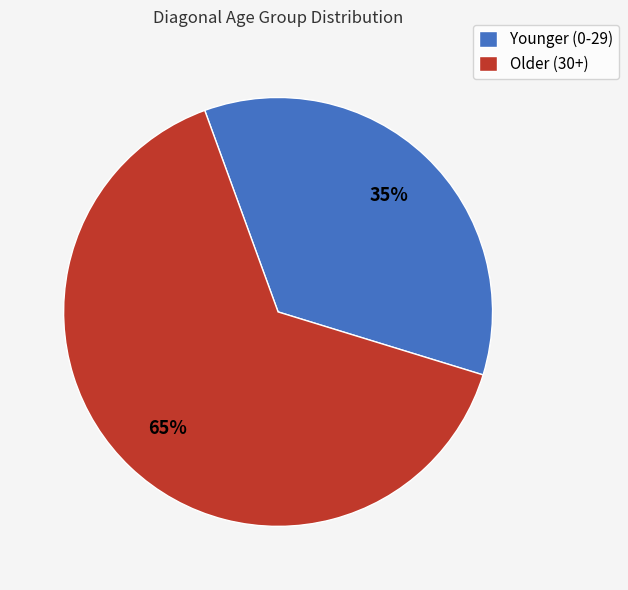

To the nearest percent, what percentage of the pie is Older (30+)?

65%